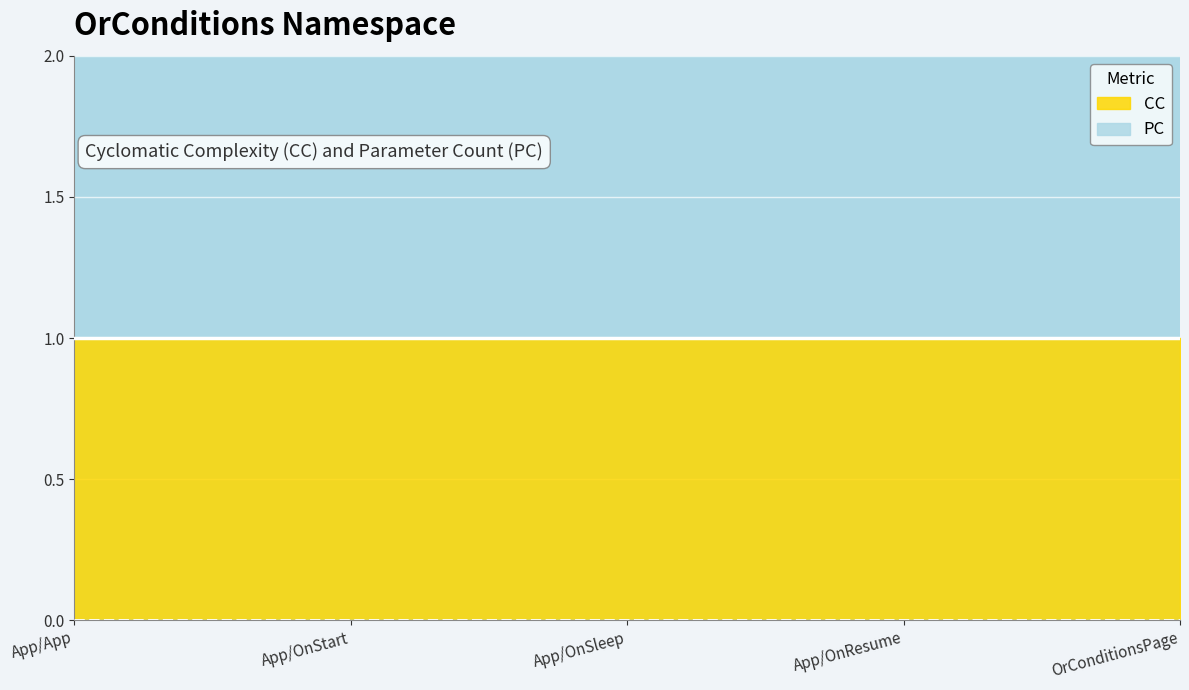

What is the label of the 3rd point from the left?

App/OnSleep